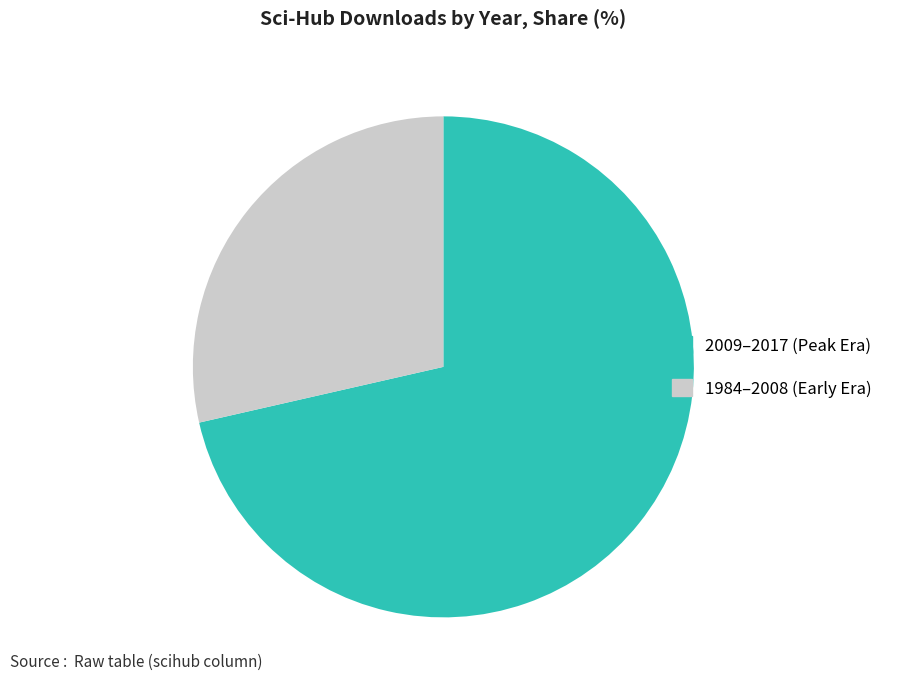

Is there a majority slice in this chart?

Yes